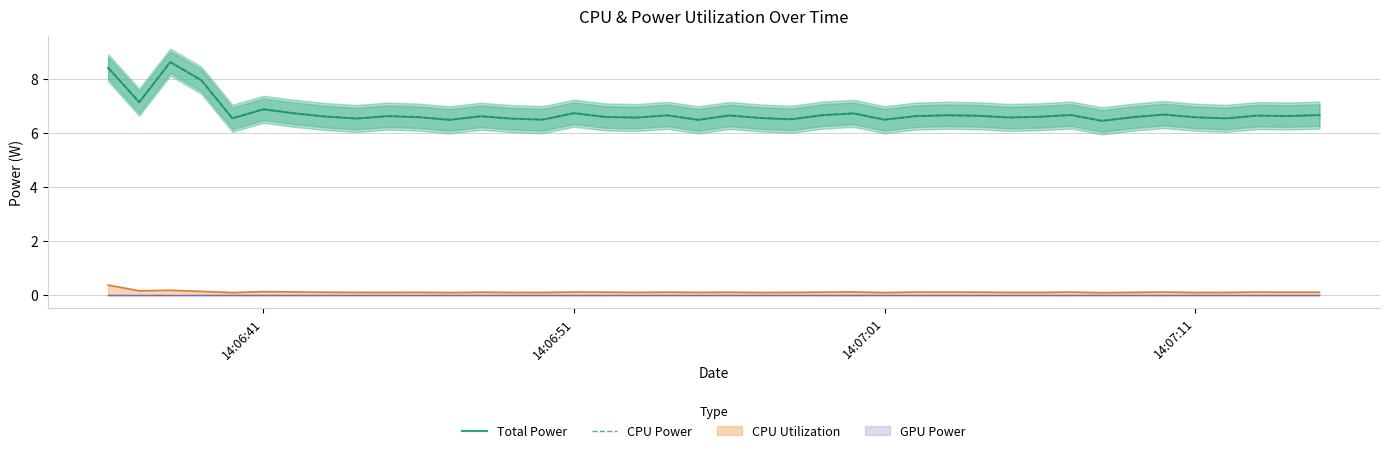

What are all the series names shown in the legend?

Total Power, CPU Power